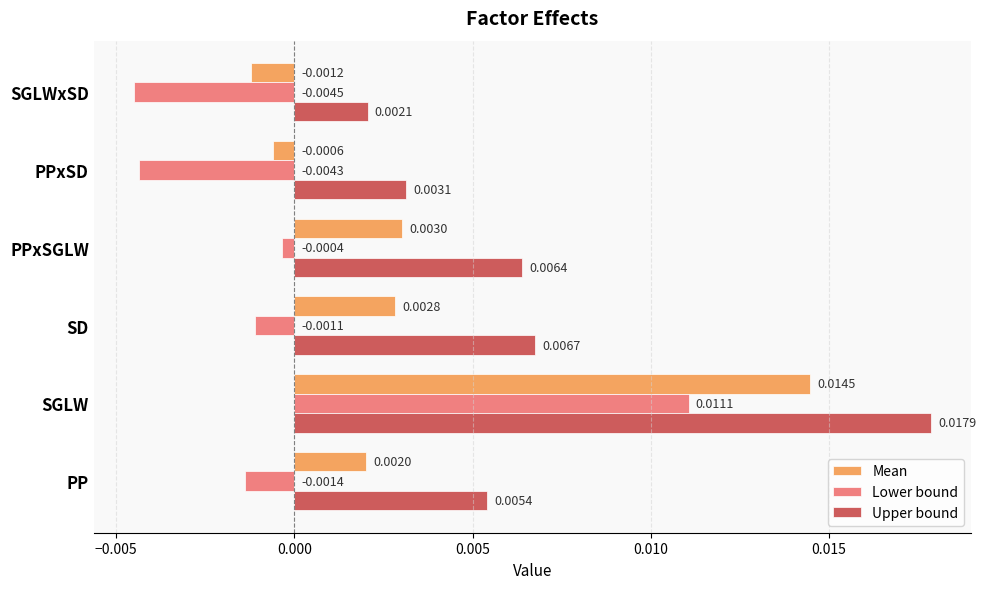

Count the number of categories in the chart.

6